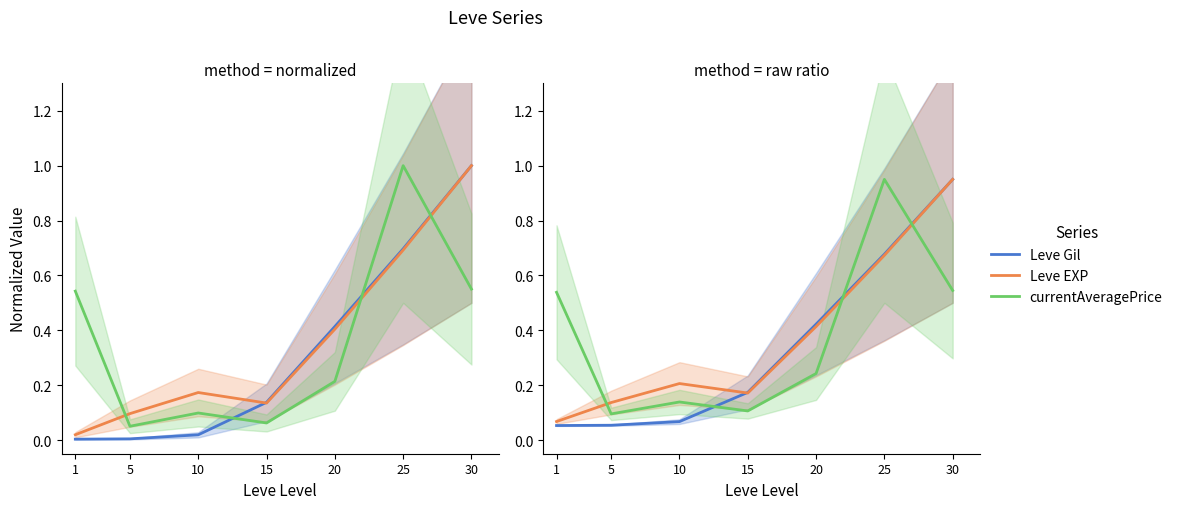

What is the difference between the maximum and minimum values in the Leve EXP series?

0.9